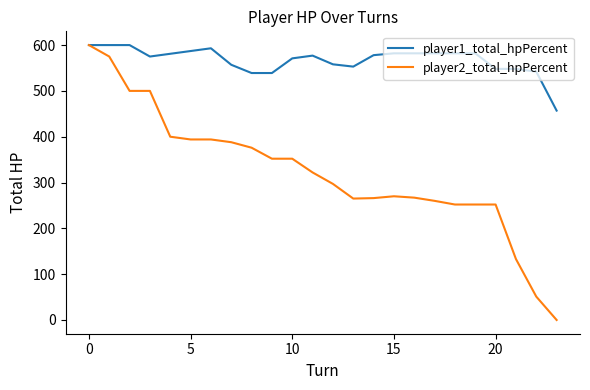

Is this an area chart (filled region under the line)?

No